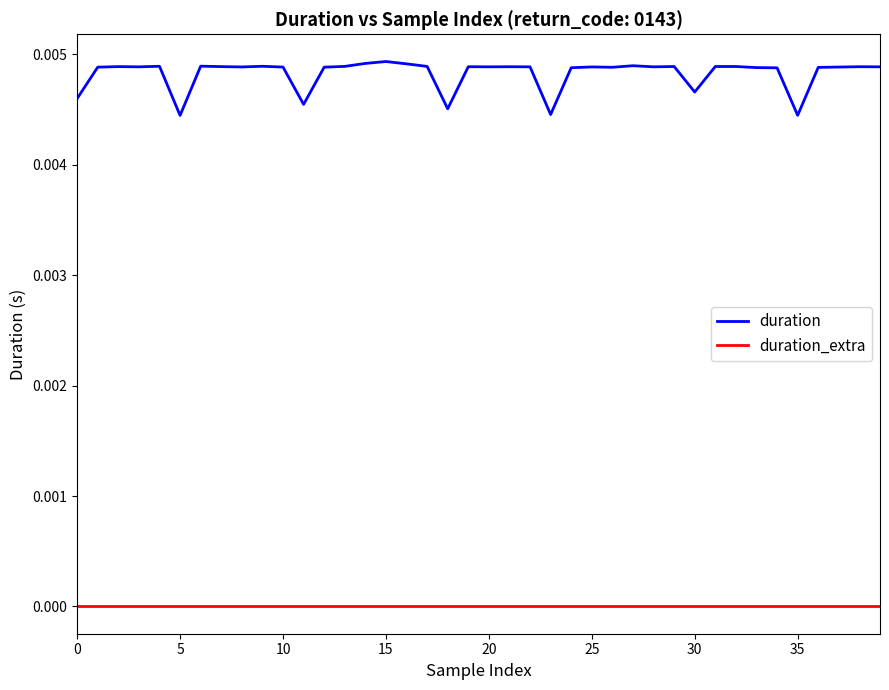

Which series has the largest range (max minus min)?

duration